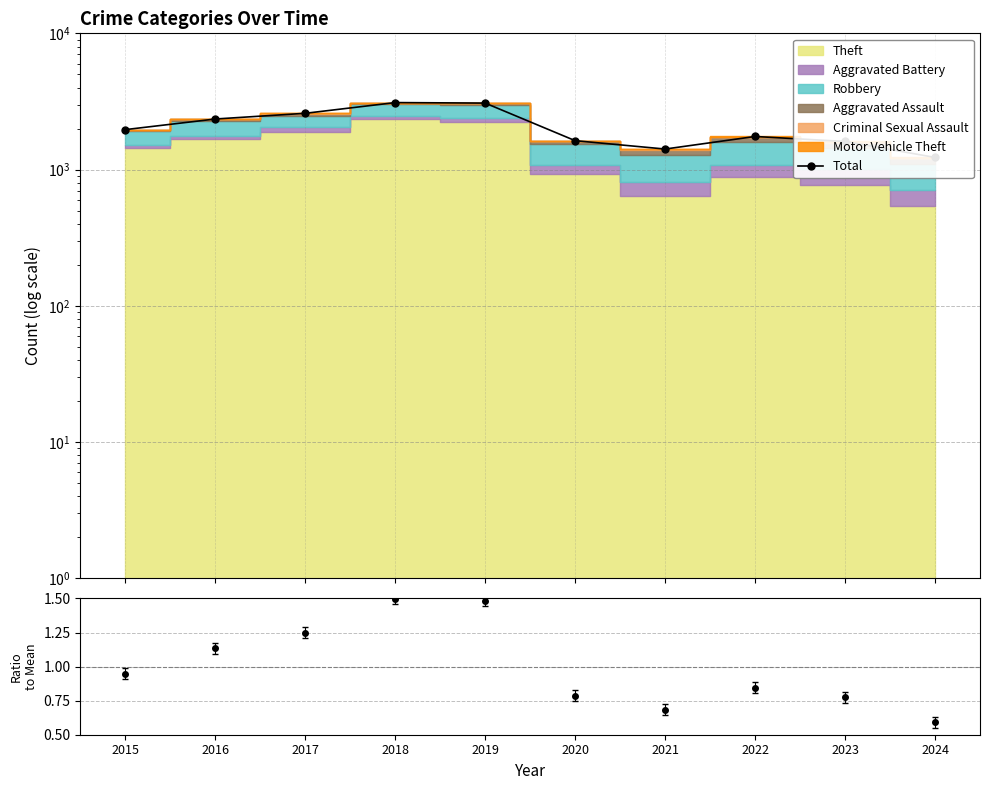

How many lines are shown in the chart?

2